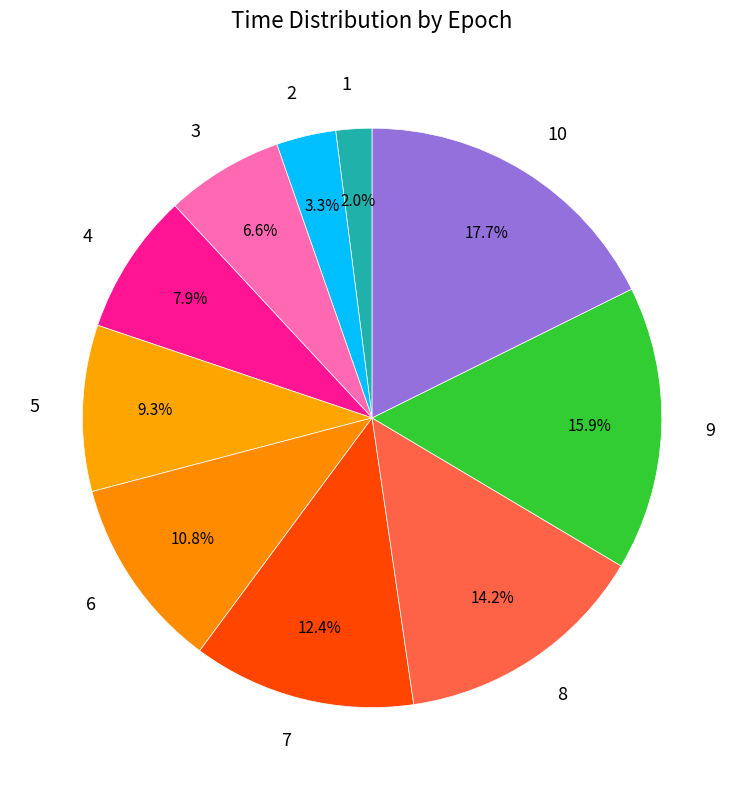

To the nearest percent, what percentage of the pie is 6?

11%